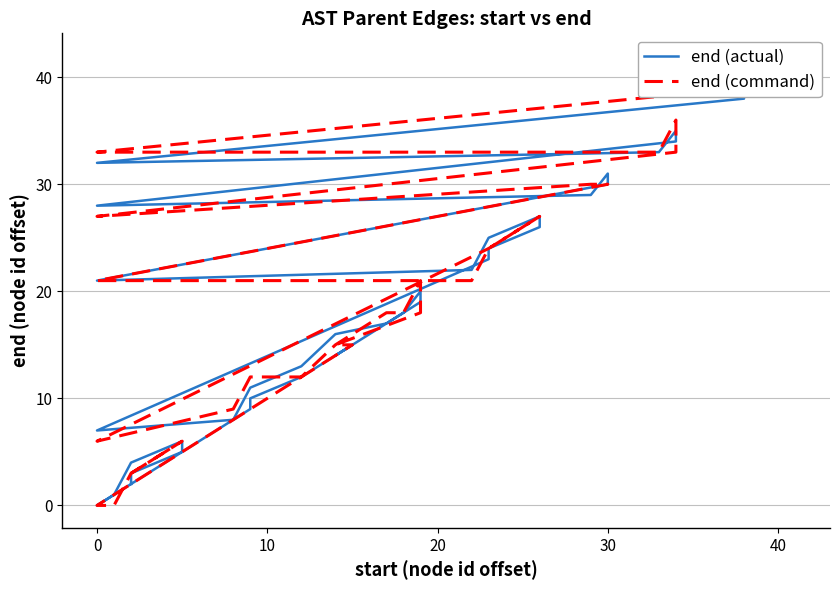

Does the chart have visible grid lines?

Yes